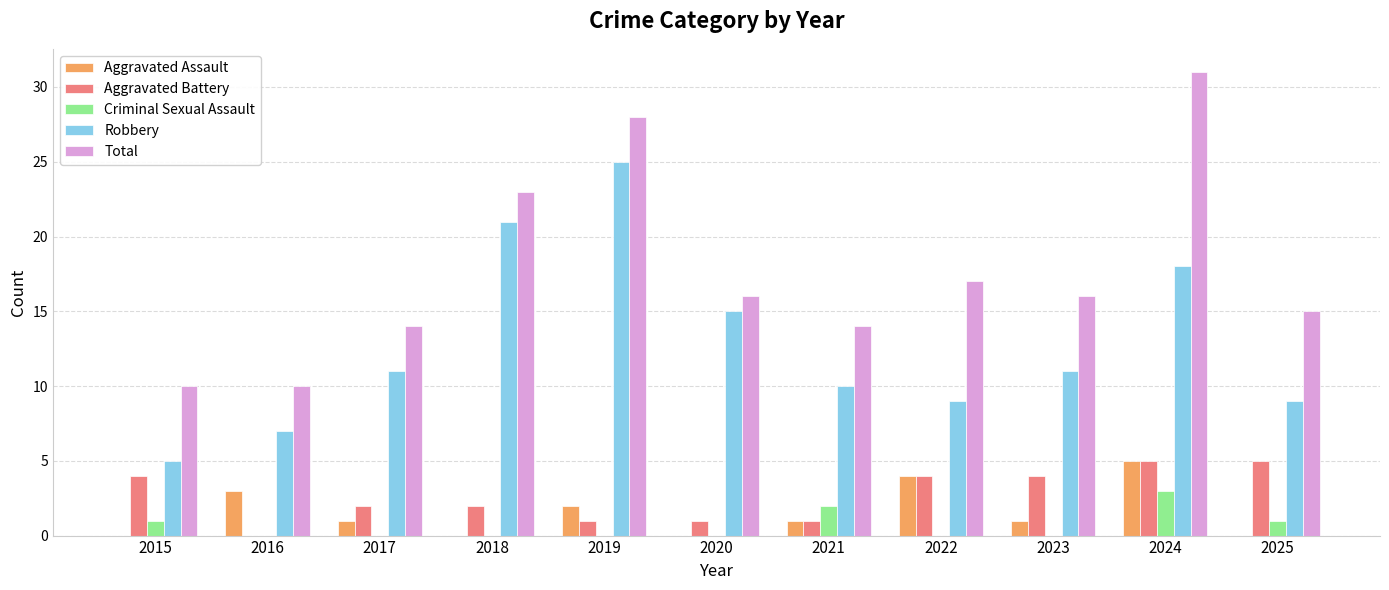

True or false: Robbery has a value of 11 at 2016.

False